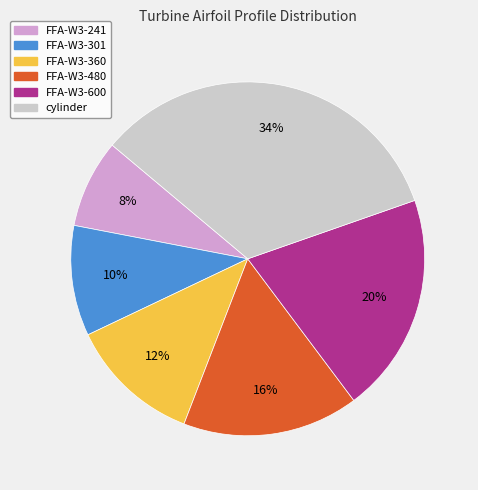

To the nearest percent, what is the combined percentage of FFA-W3-301 and cylinder?

44%